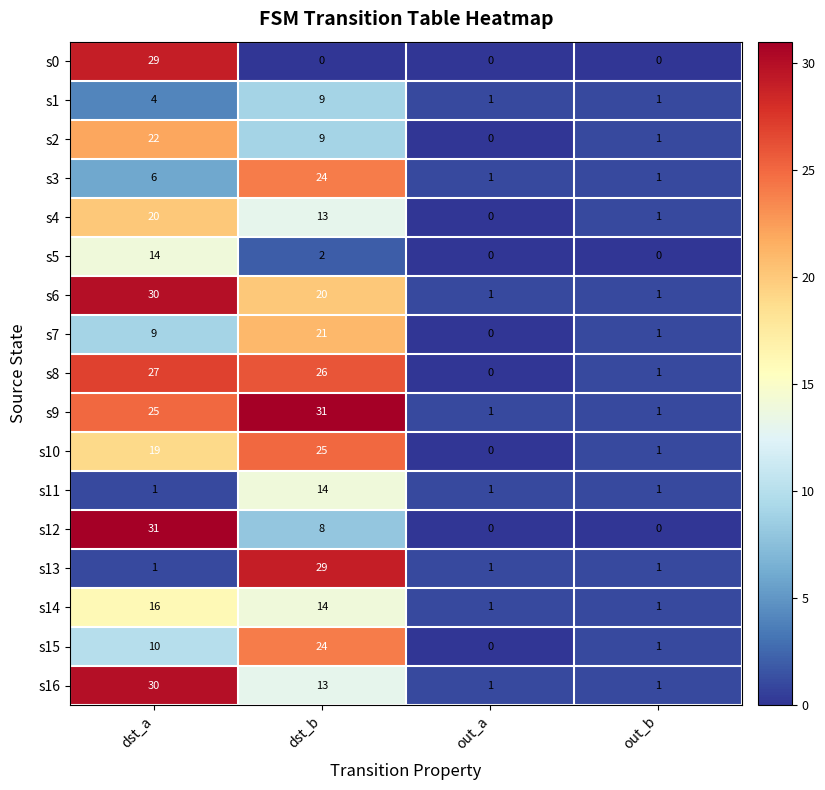

The value of s8 at out_b is 1. True or false?

True